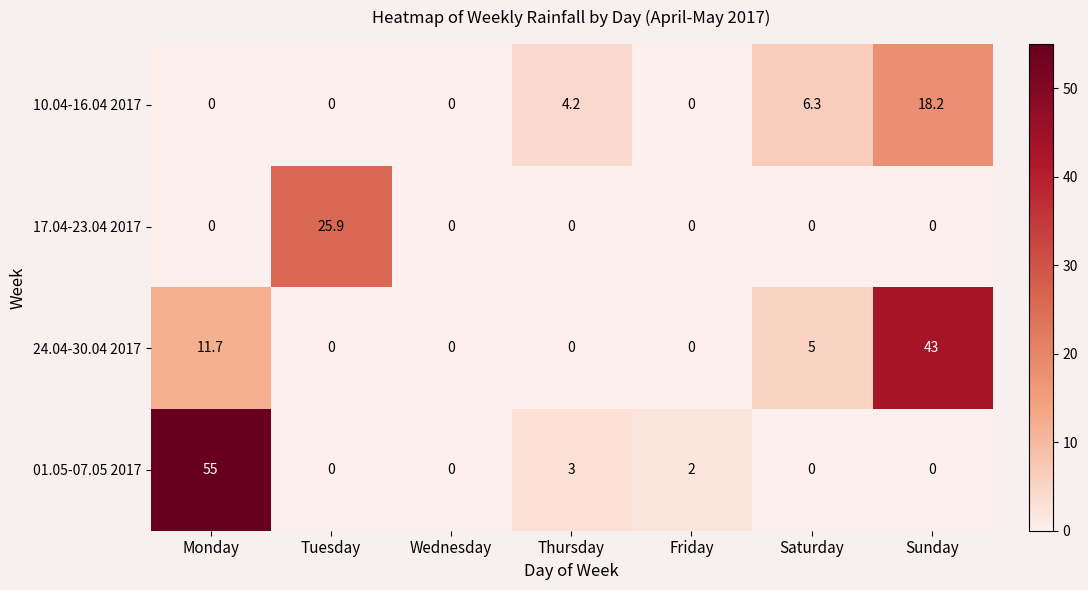

What is the greatest value displayed?

55.0